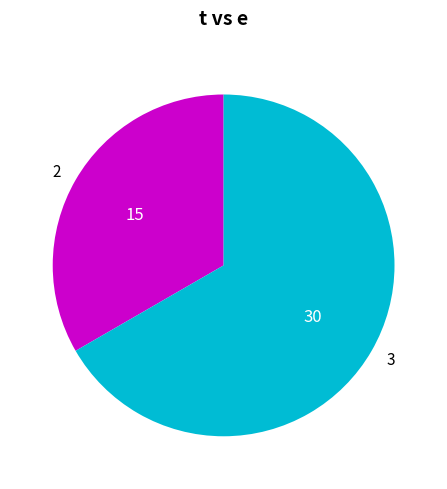

What is the smallest slice in the pie chart?

2